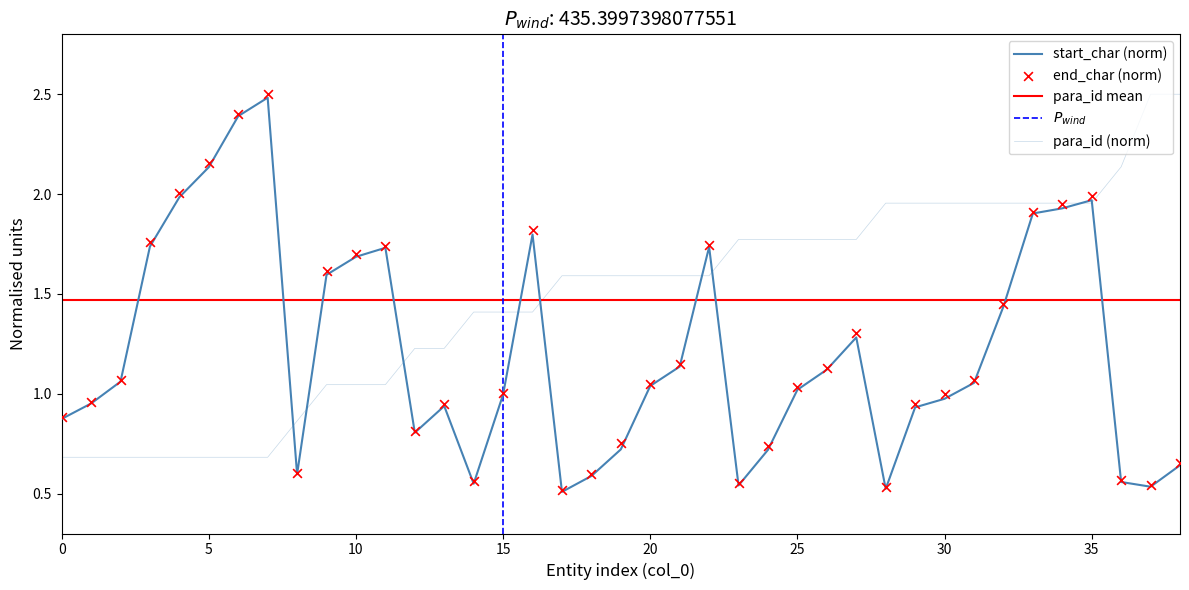

Is the value of para_id at 27 greater than the value of start_char at 22?

Yes